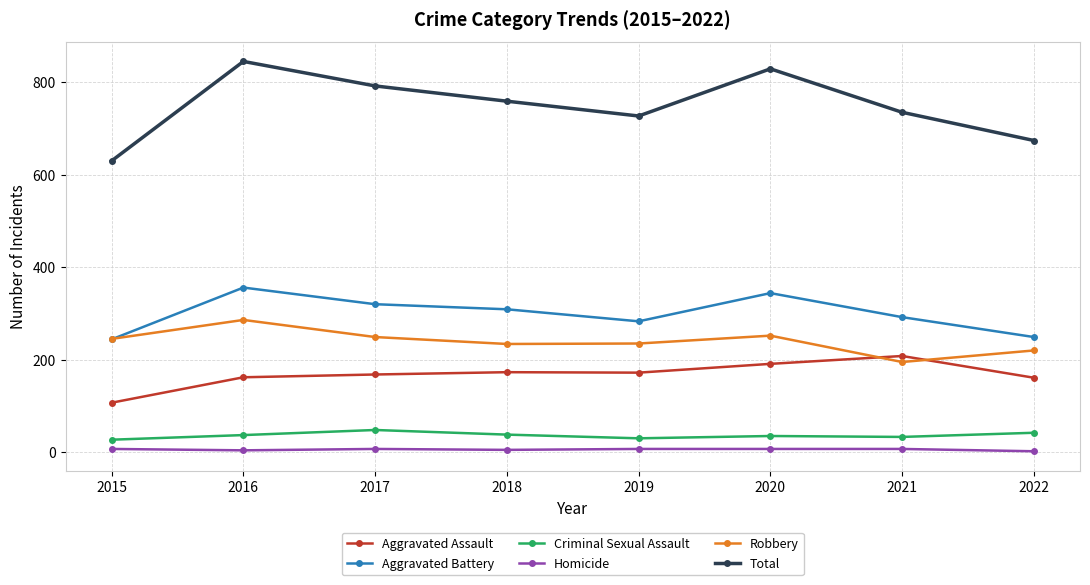

Between 2016 and 2018, which series saw the biggest shift?

Total